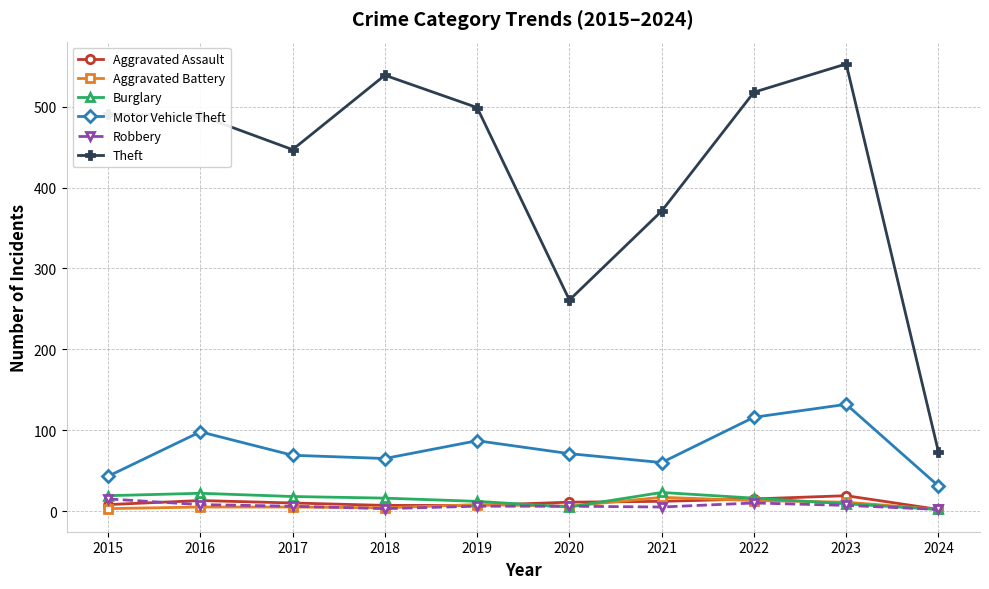

How many interior local valleys does the Motor Vehicle Theft series have?

2